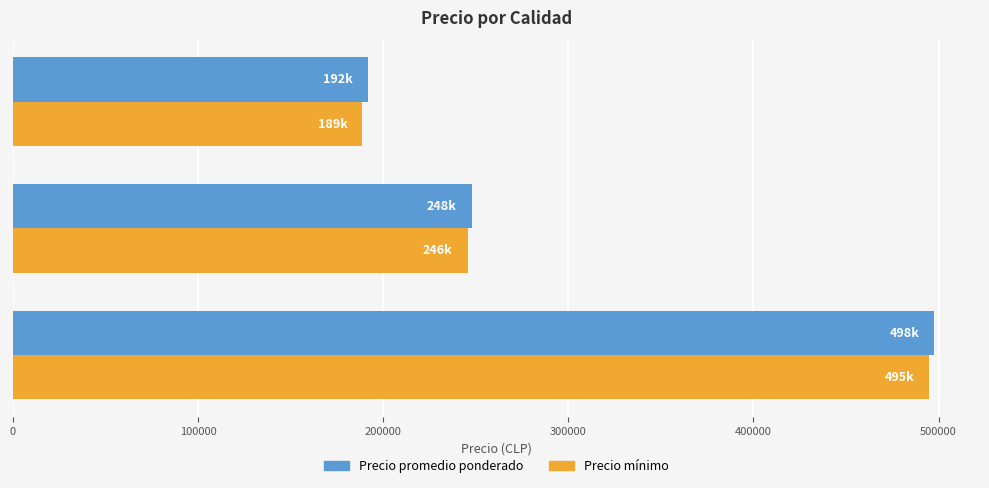

Which series has the widest spread of values?

Precio mínimo